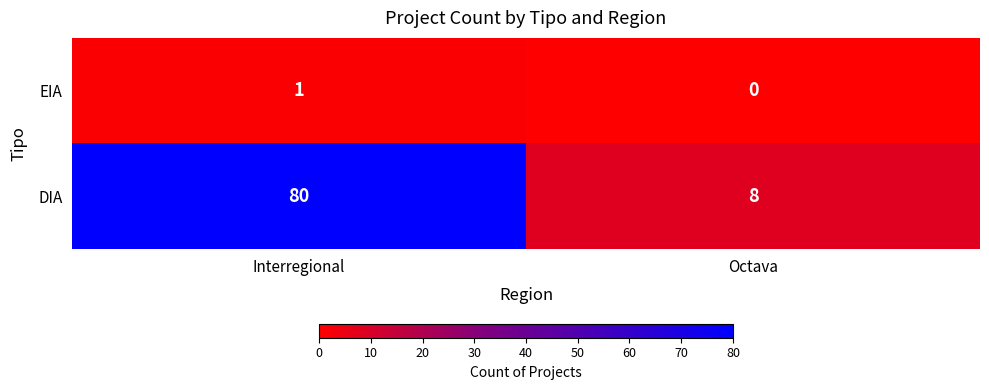

Which series has the largest total across all categories?

DIA